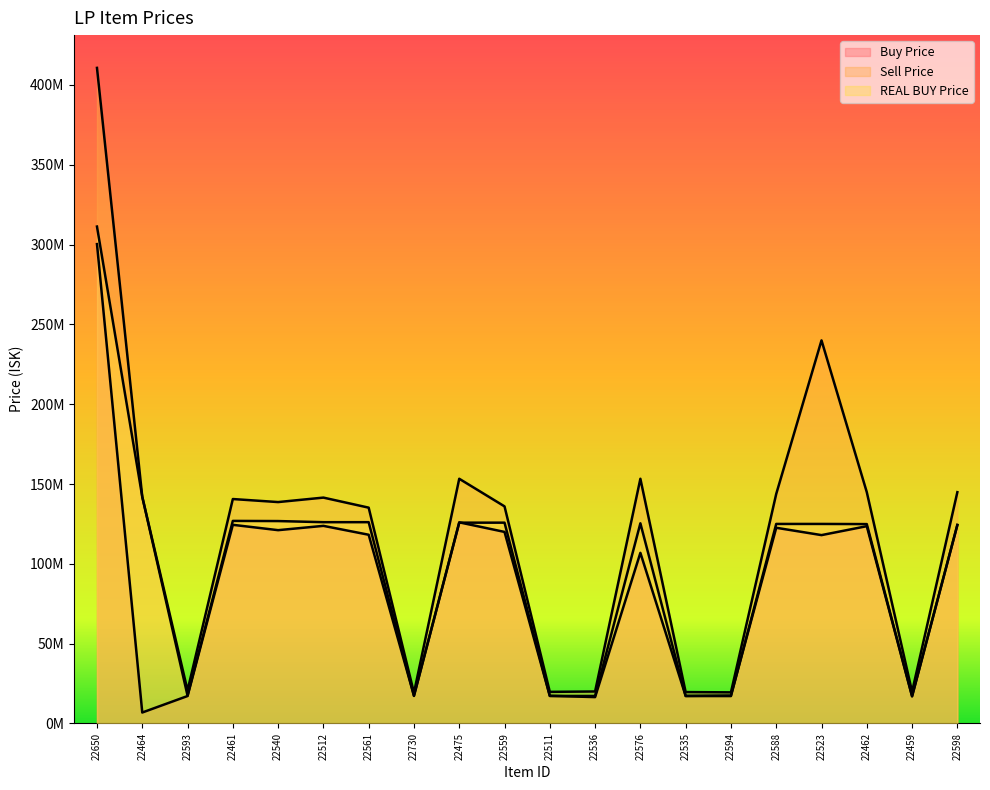

List the series in order of their peak value, highest first.

Sell Price, REAL BUY Price, Buy Price